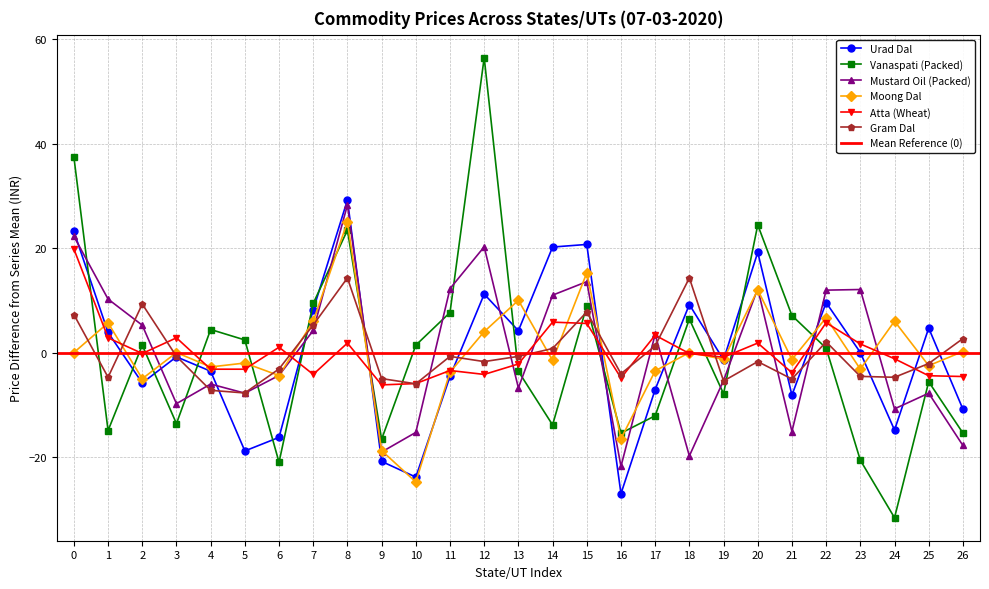

Does the chart have visible grid lines?

Yes